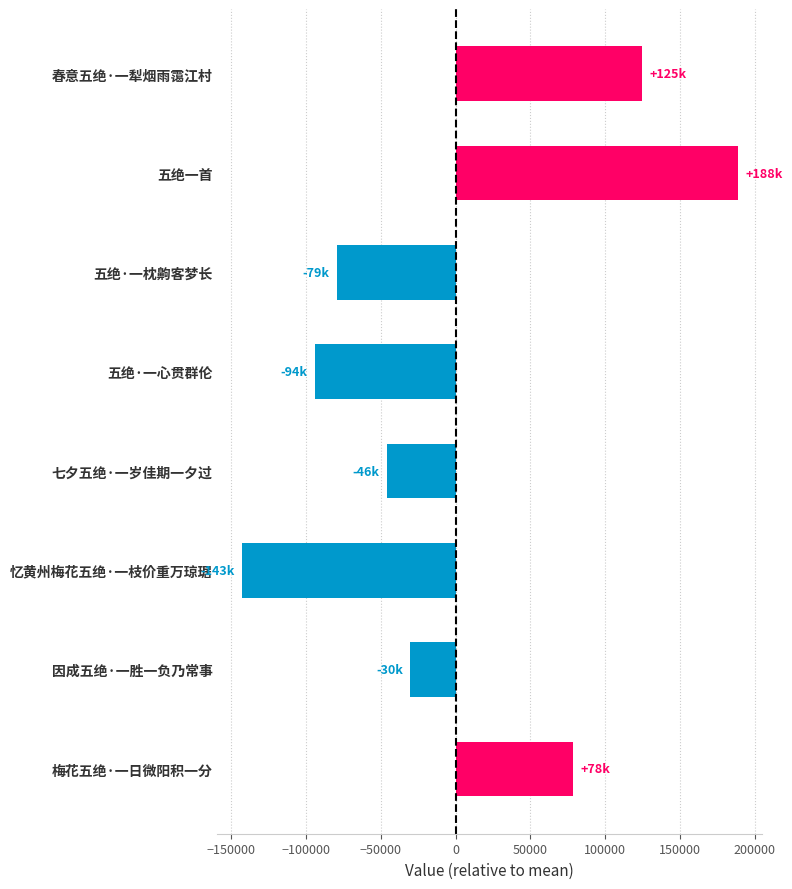

Rank the categories by value from lowest to highest.

忆黄州梅花五绝·一枝价重万琼琚, 五绝·一心贯群伦, 五绝·一枕齁客梦长, 七夕五绝·一岁佳期一夕过, 因成五绝·一胜一负乃常事, 梅花五绝·一日微阳积一分, 春意五绝·一犁烟雨霭江村, 五绝一首